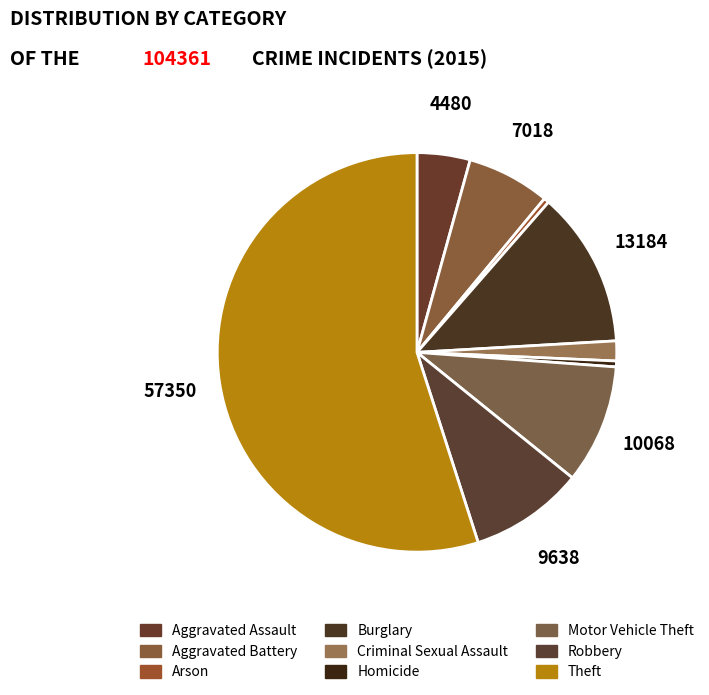

What is the ratio of the value at Robbery to the value at Arson?

21.5